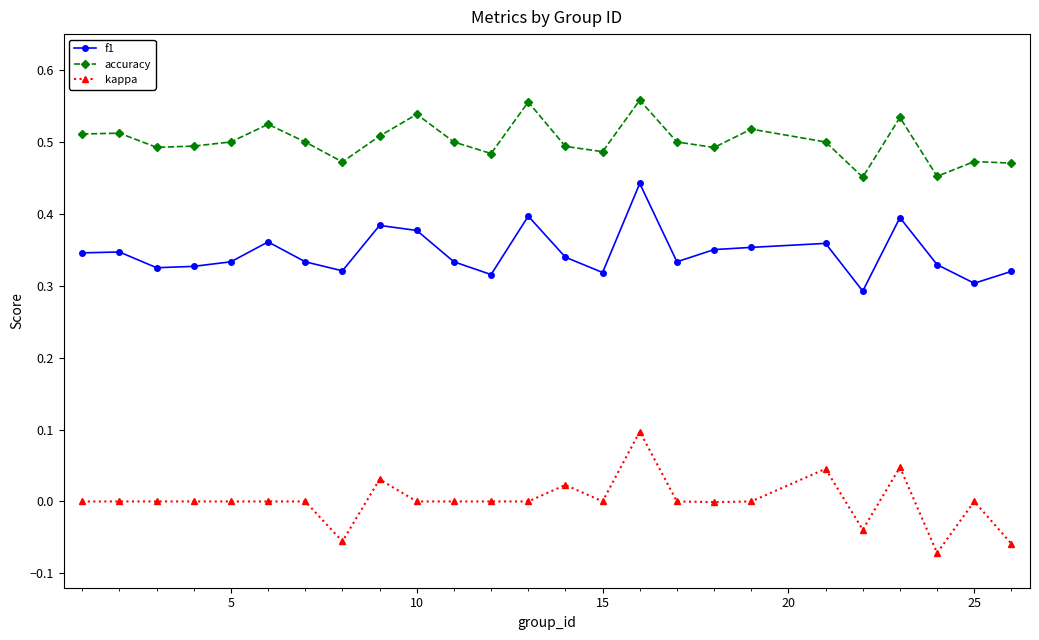

True or false: accuracy and kappa cross at least once.

False